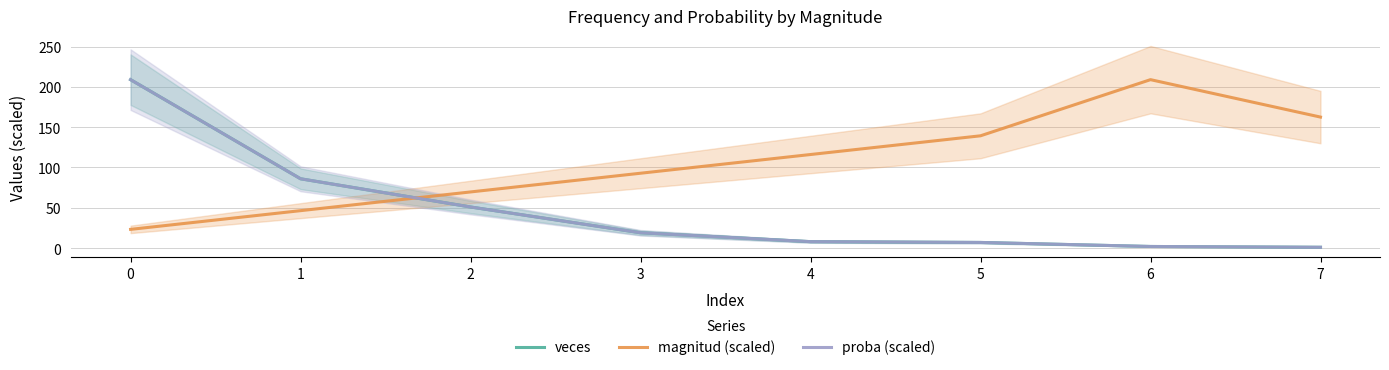

Between 2 and 3, which series saw the biggest shift?

veces